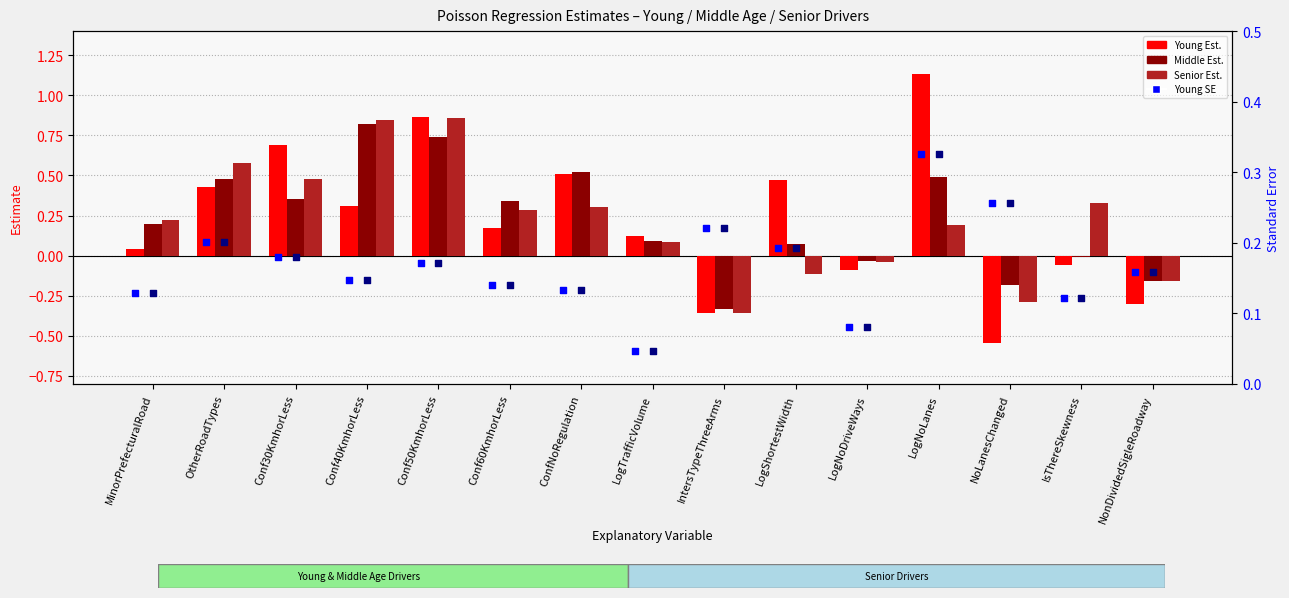

Which series contains the lowest Y value?

Young Est.